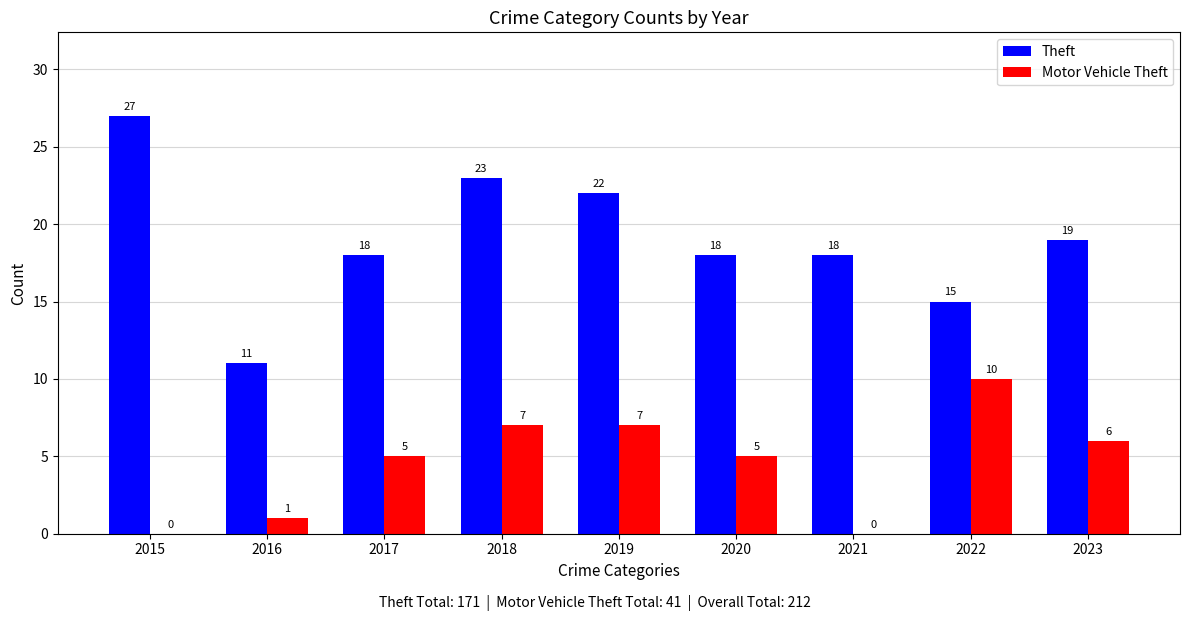

Which series has the largest total across all categories?

Theft